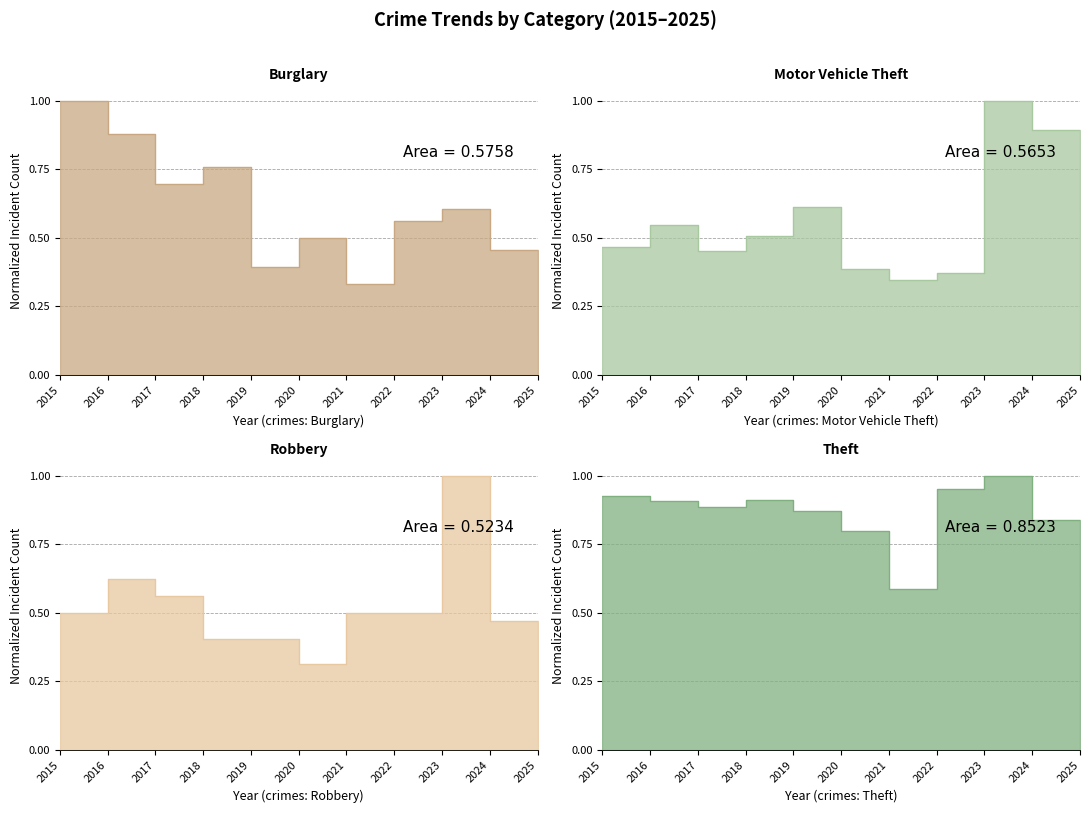

How many times do Theft and Burglary cross each other?

1